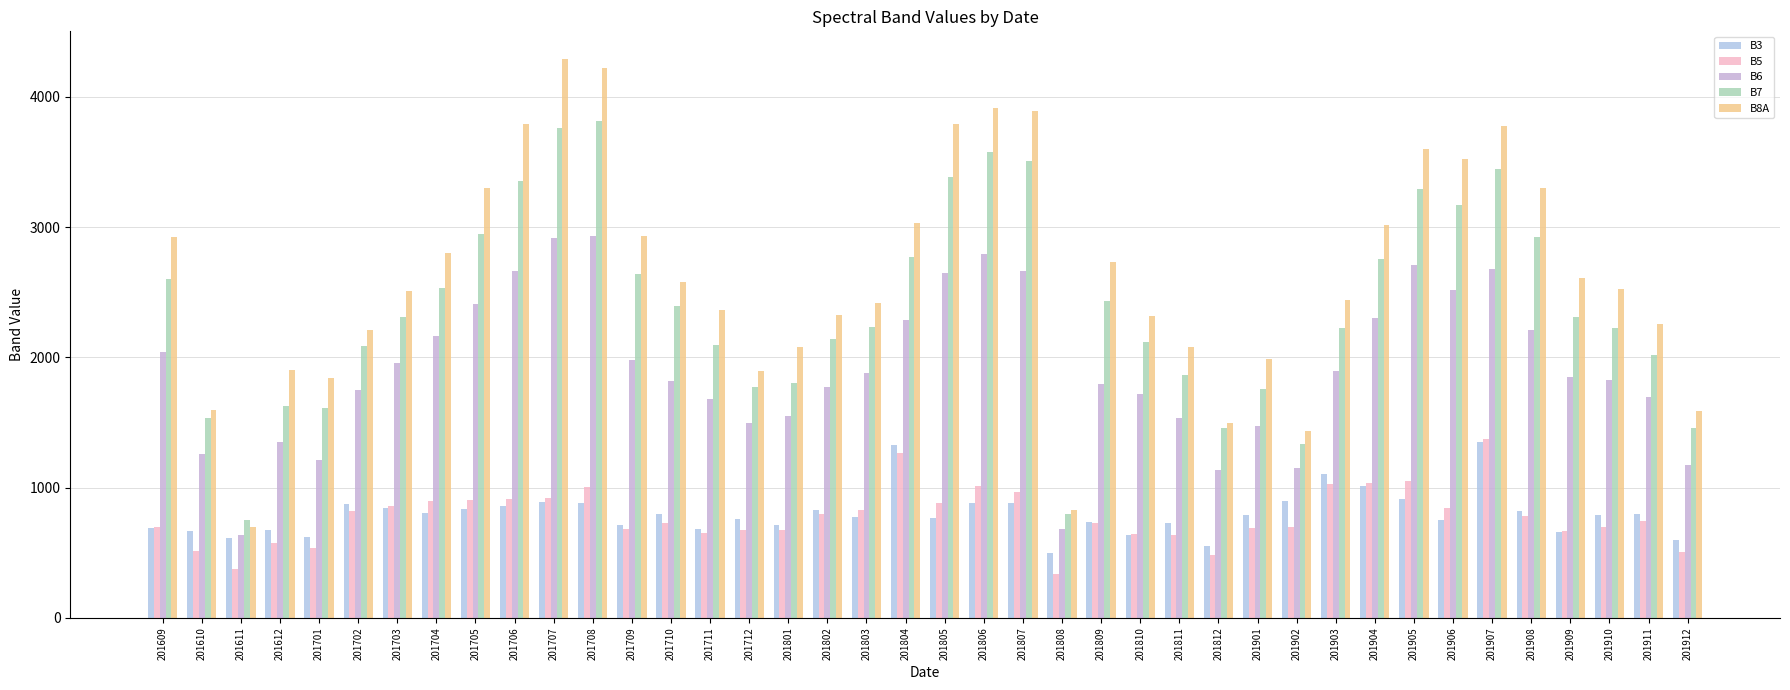

What is the difference between the second highest and second lowest values in the B7 series?

2964